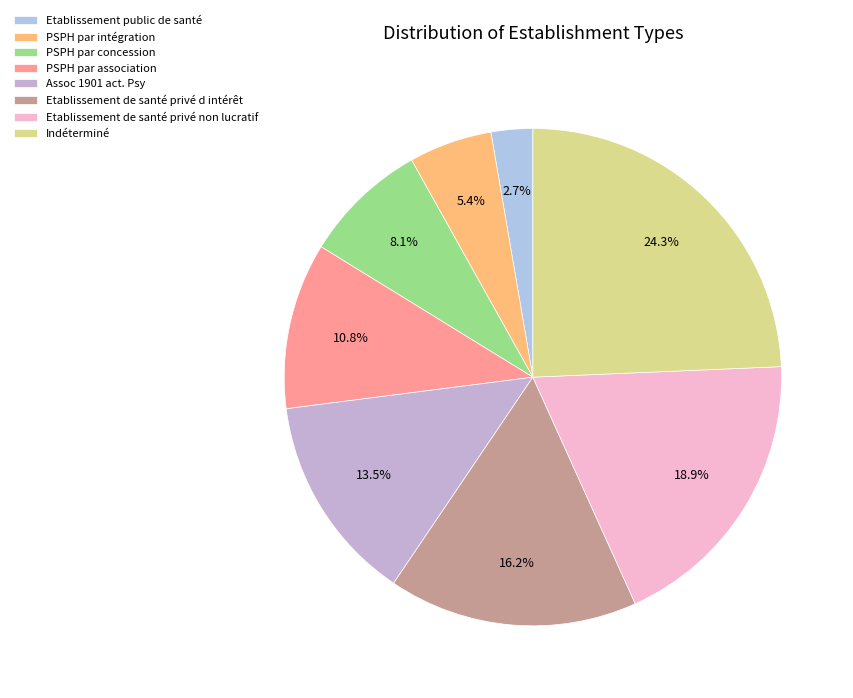

Count the number of slices in the pie.

8